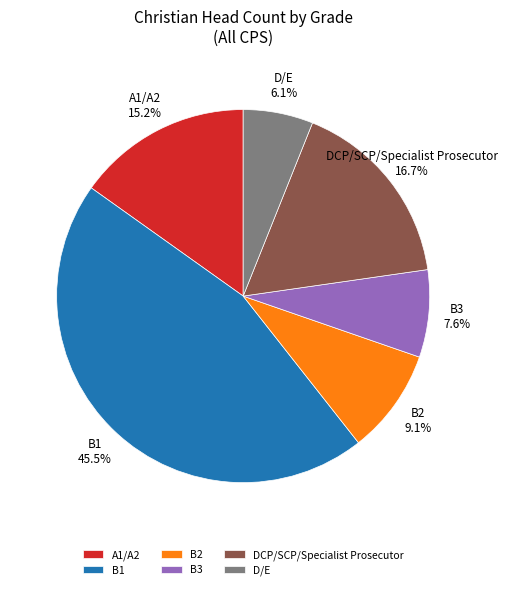

Is there any slice that represents more than half of the pie?

No